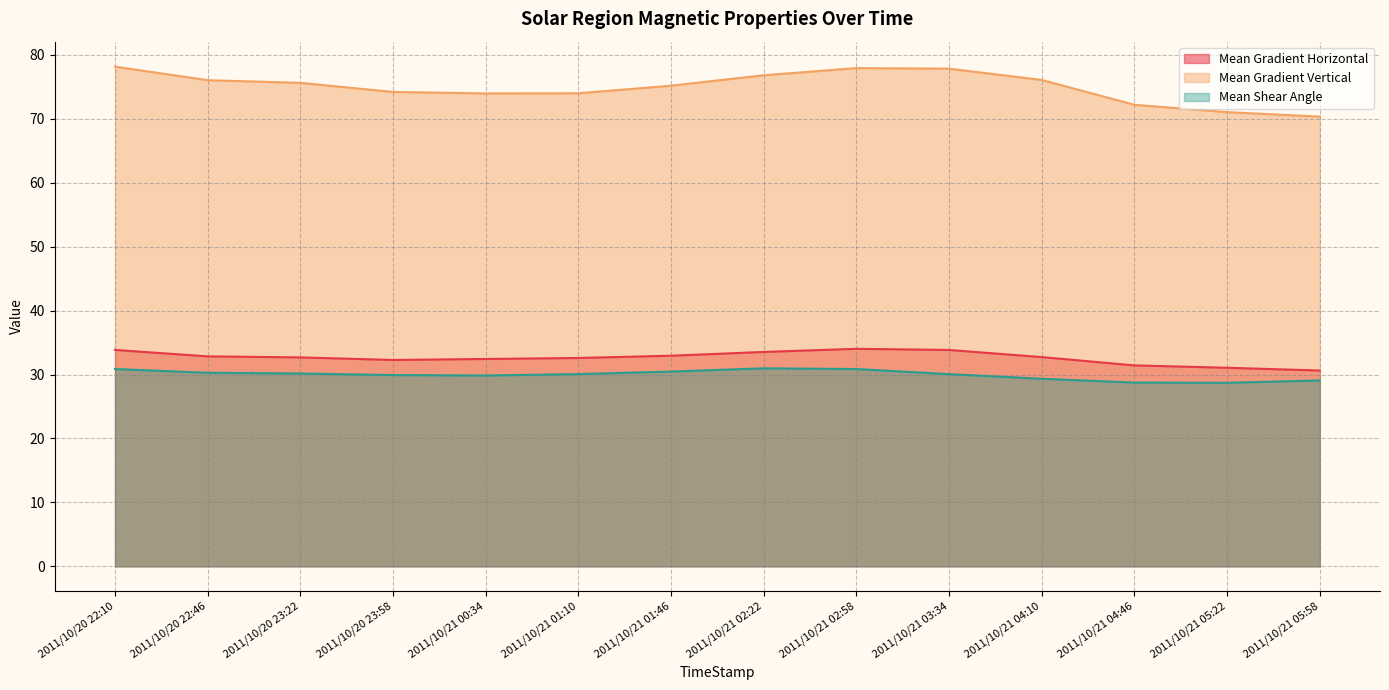

Reading left to right, list all the values displayed in this chart.

Mean Gradient Horizontal: 2011/10/20 22:10=33.8	2011/10/20 22:46=32.8	2011/10/20 23:22=32.7	2011/10/20 23:58=32.3	2011/10/21 00:34=32.4	2011/10/21 01:10=32.6	2011/10/21 01:46=32.9	2011/10/21 02:22=33.5	2011/10/21 02:58=34.0	2011/10/21 03:34=33.8	2011/10/21 04:10=32.7	2011/10/21 04:46=31.4	2011/10/21 05:22=31.1	2011/10/21 05:58=30.6
Mean Gradient Vertical: 2011/10/20 22:10=78.2	2011/10/20 22:46=76.0	2011/10/20 23:22=75.6	2011/10/20 23:58=74.2	2011/10/21 00:34=74.0	2011/10/21 01:10=74.0	2011/10/21 01:46=75.2	2011/10/21 02:22=76.8	2011/10/21 02:58=77.9	2011/10/21 03:34=77.8	2011/10/21 04:10=76.1	2011/10/21 04:46=72.2	2011/10/21 05:22=71.0	2011/10/21 05:58=70.3
Mean Shear Angle: 2011/10/20 22:10=30.9	2011/10/20 22:46=30.3	2011/10/20 23:22=30.2	2011/10/20 23:58=29.9	2011/10/21 00:34=29.8	2011/10/21 01:10=30.1	2011/10/21 01:46=30.5	2011/10/21 02:22=31.0	2011/10/21 02:58=30.9	2011/10/21 03:34=30.1	2011/10/21 04:10=29.3	2011/10/21 04:46=28.7	2011/10/21 05:22=28.7	2011/10/21 05:58=29.1